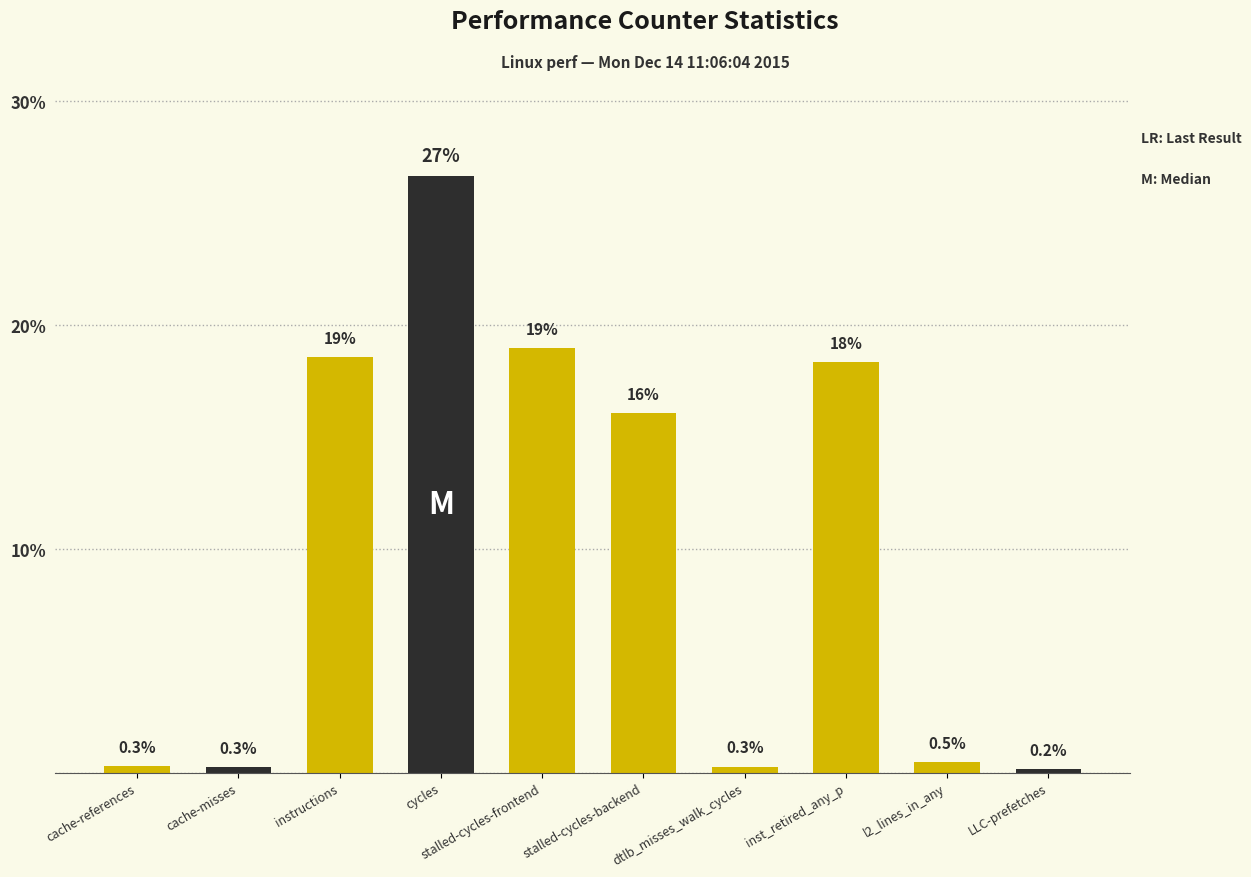

Reading right to left, transcribe all the data shown in this chart.

0.2	0.5	18.4	0.3	16.1	19.0	26.6	18.6	0.3	0.3